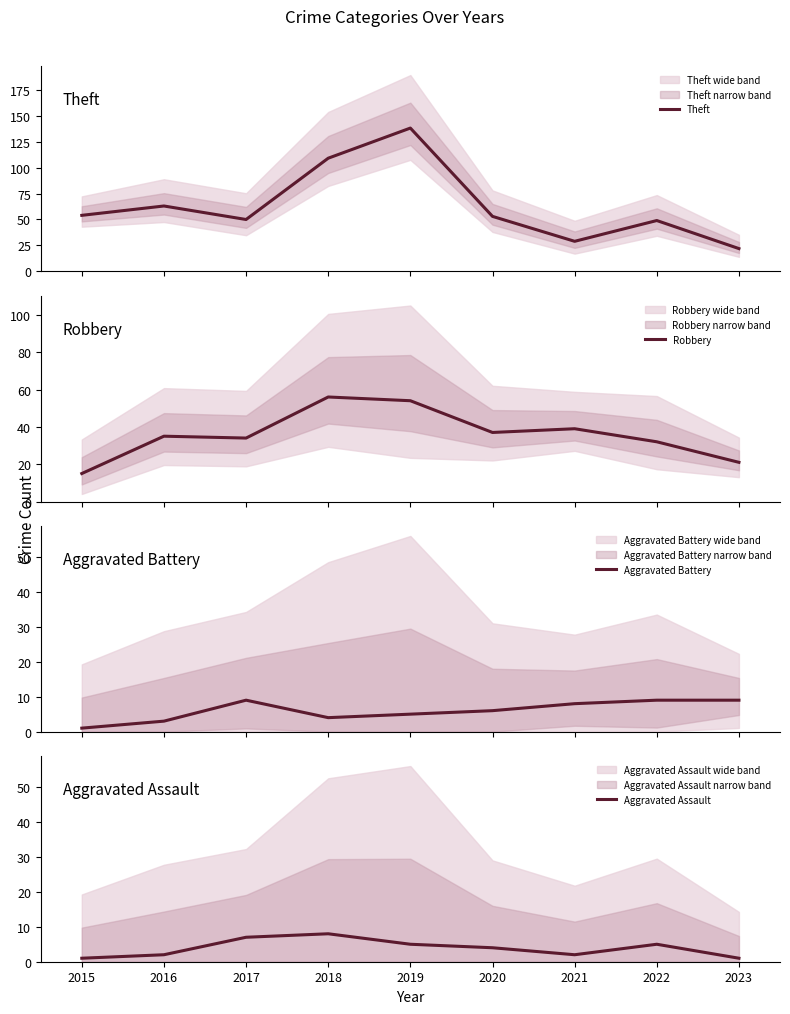

What is the minimum value for Theft?

22